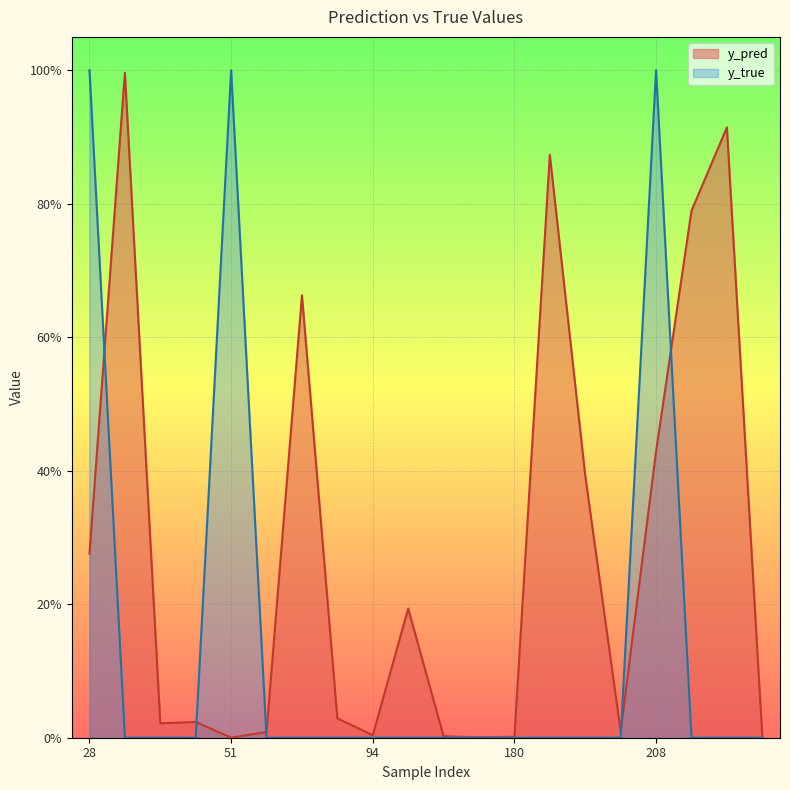

Reading left to right, list all the values displayed in this chart.

y_pred: 0.3	1.0	0.0	0.0	0.0	0.0	0.7	0.0	0.0	0.2	0.0	0.0	0.0	0.9	0.4	0.0	0.4	0.8	0.9	0.0
y_true: 1.0	0.0	0.0	0.0	1.0	0.0	0.0	0.0	0.0	0.0	0.0	0.0	0.0	0.0	0.0	0.0	1.0	0.0	0.0	0.0